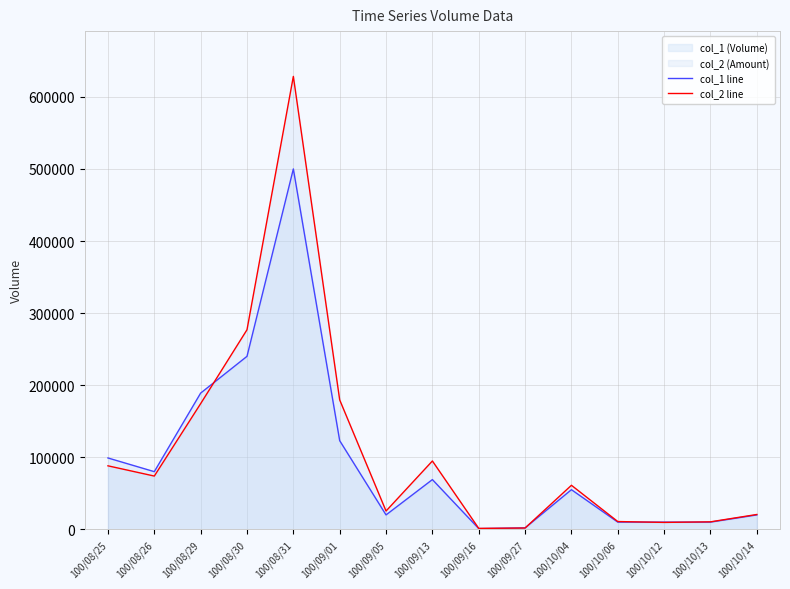

Which series has the widest spread of values?

col_2 line